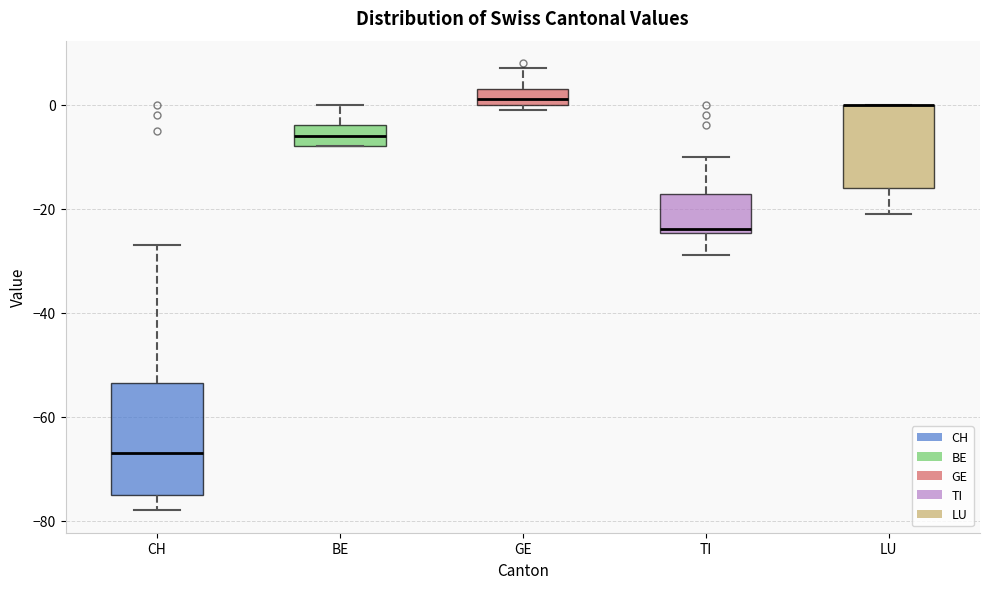

Reading left to right, transcribe this box plot: for each box, give where its median line is, the range the box spans, and where its two whiskers end, as read against the y-axis. The values are not printed on the chart, so give them approximately, as read against the axis.

CH: median -66, box -74 to -54, whiskers -78 to -26
BE: median -6, box -8 to -4, whiskers -8 to 0
GE: median 2, box 0 to 4, whiskers 0 (just below the box's lower edge) to 8
TI: median -24 (just above the box's lower edge), box -24 to -18, whiskers -28 to -10
LU: median 0 (drawn on the box's upper edge), box -16 to 0, whiskers -20 to 0